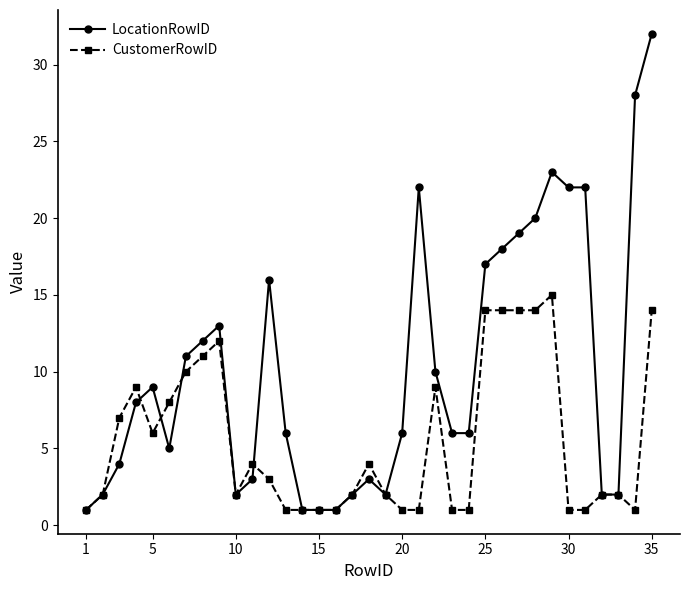

What is the maximum value shown in the chart?

32